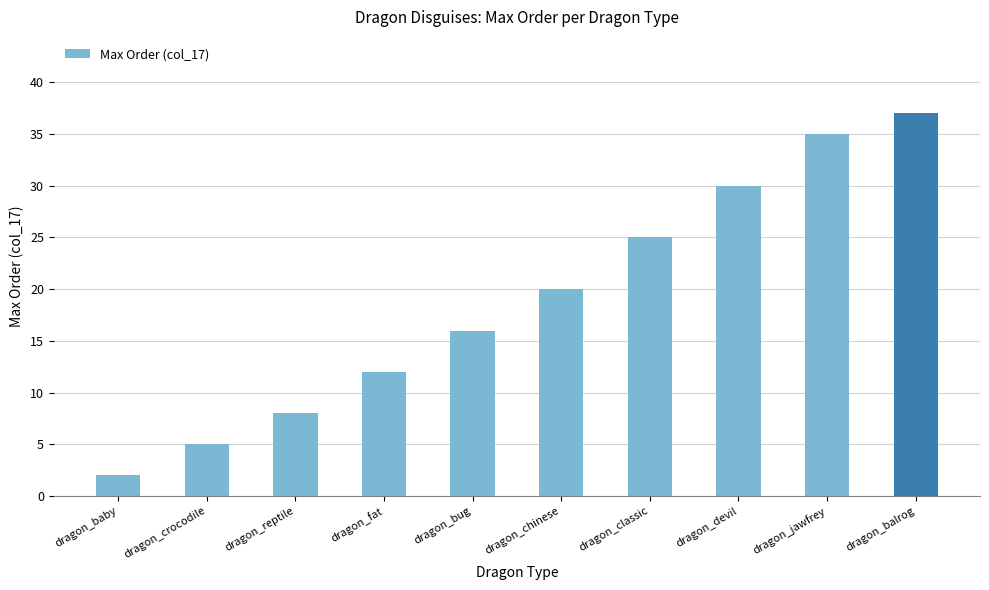

The chart shows a value of 12 at dragon_reptile. True or false?

False